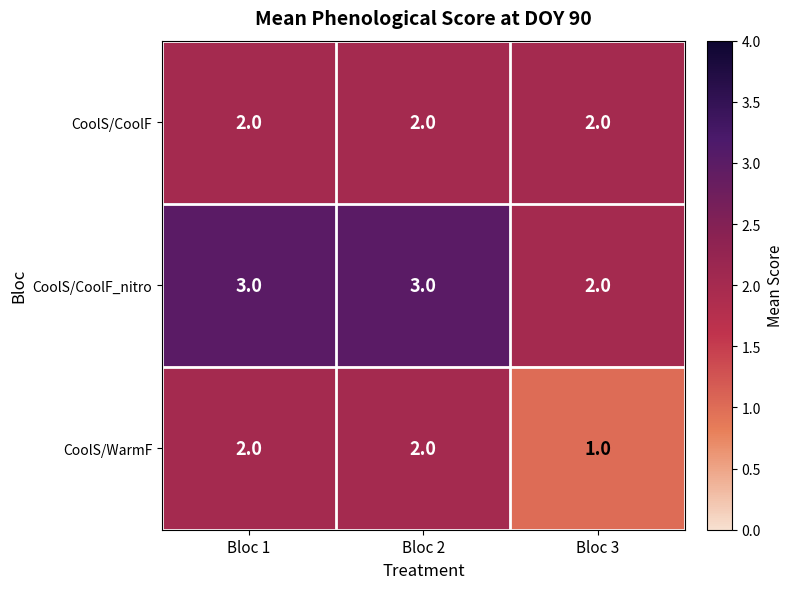

Where is CoolS/WarmF nearest to the value 1?

Bloc 3